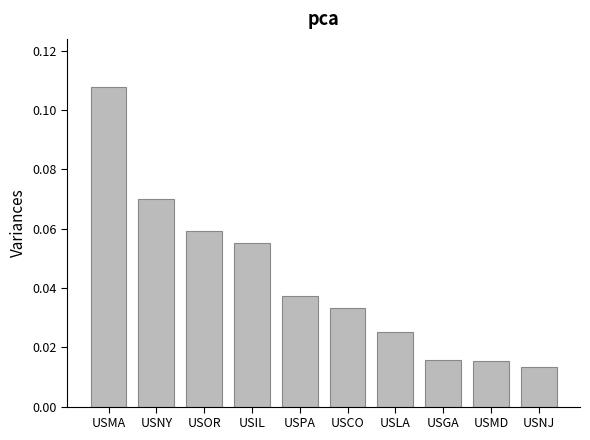

How many values are between 0 and 1?

10